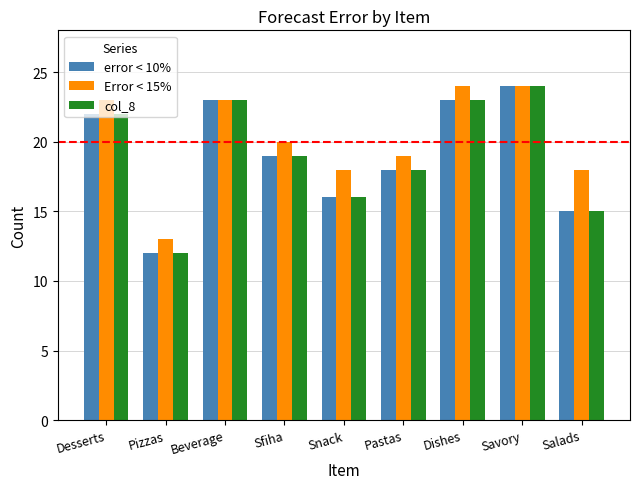

What is the sum of the error < 10% values at Pizzas and Dishes?

35